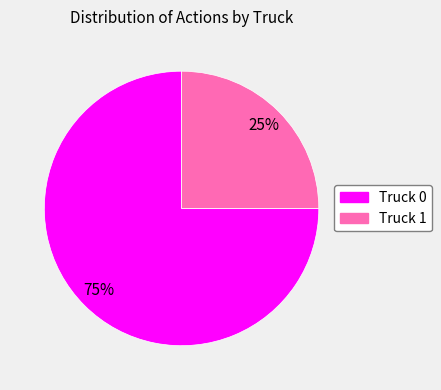

Which slice is the smallest?

Truck 1